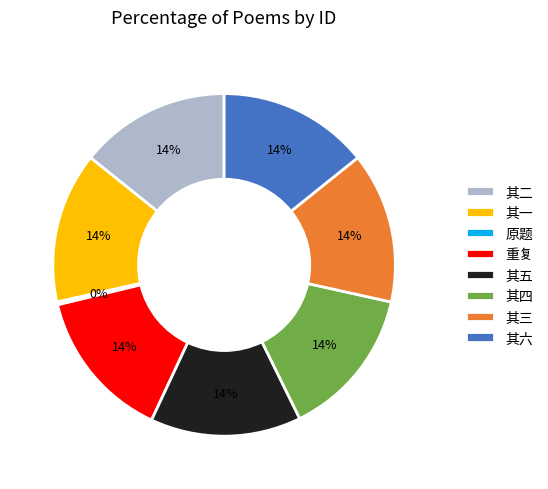

Is there a majority slice in this chart?

No